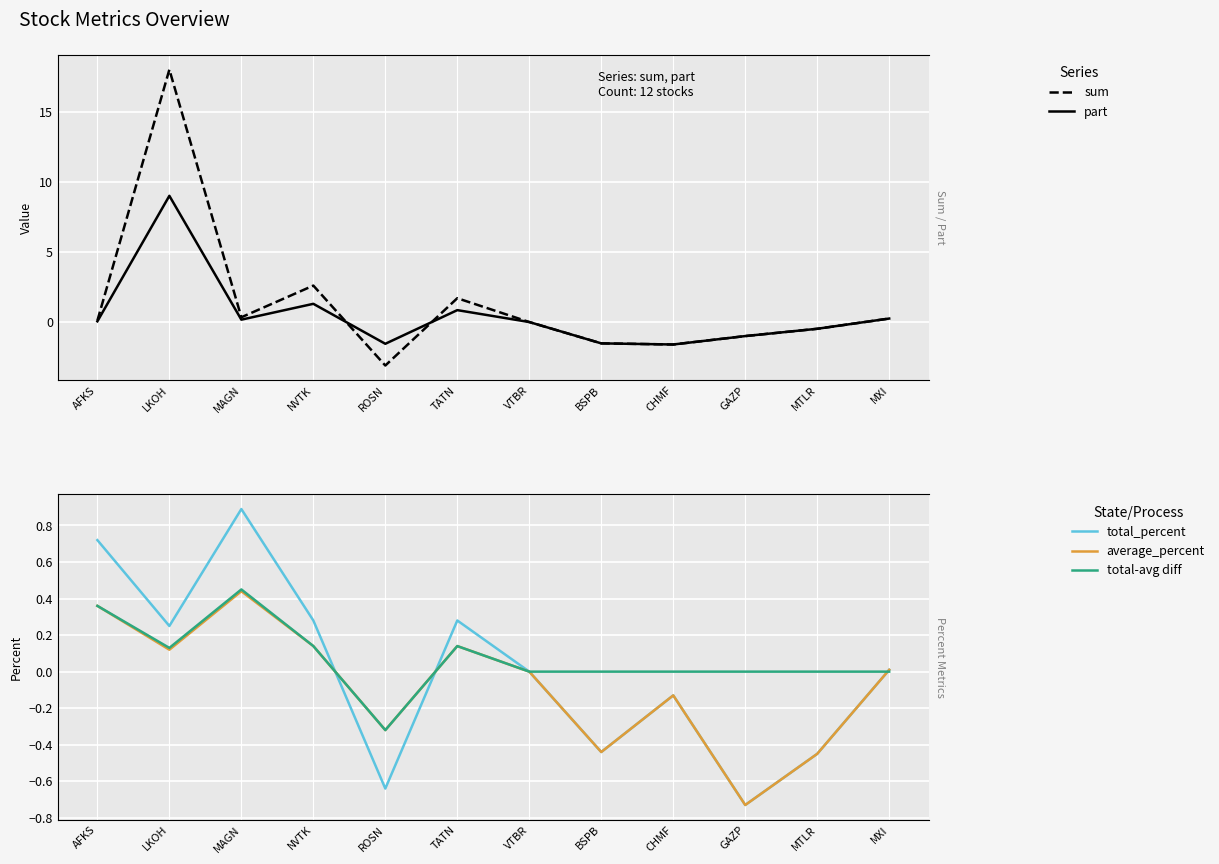

Rank the series at CHMF from lowest to highest value.

sum, part, total_percent, average_percent, total-avg diff